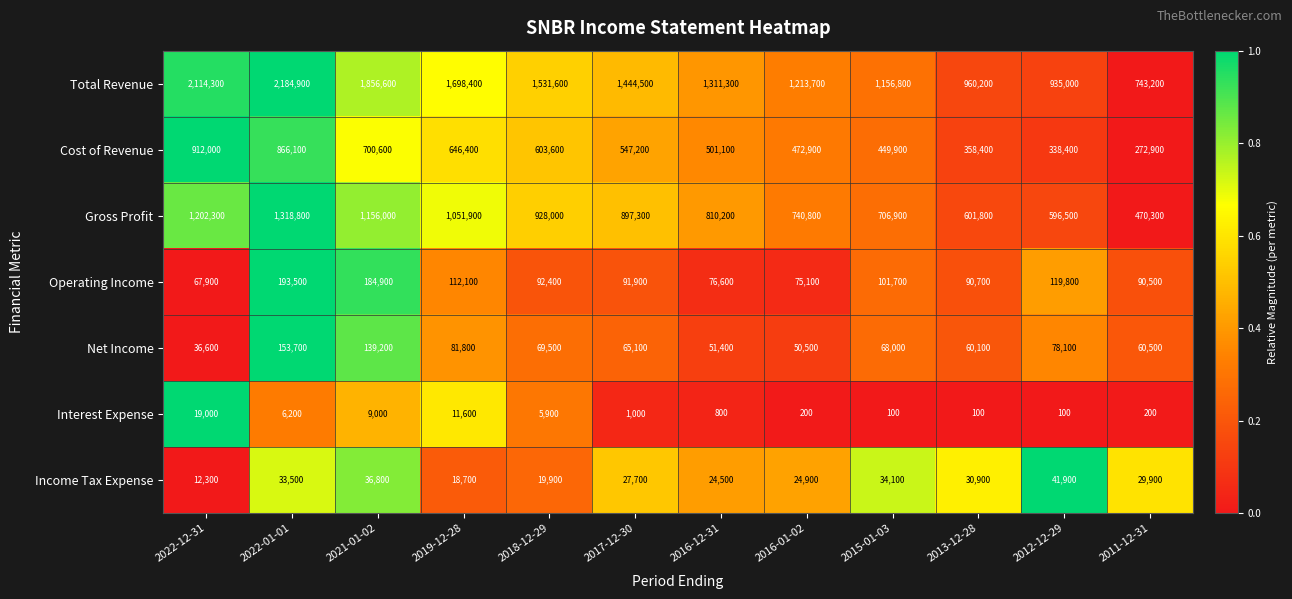

Which series has the widest spread of values?

Total Revenue